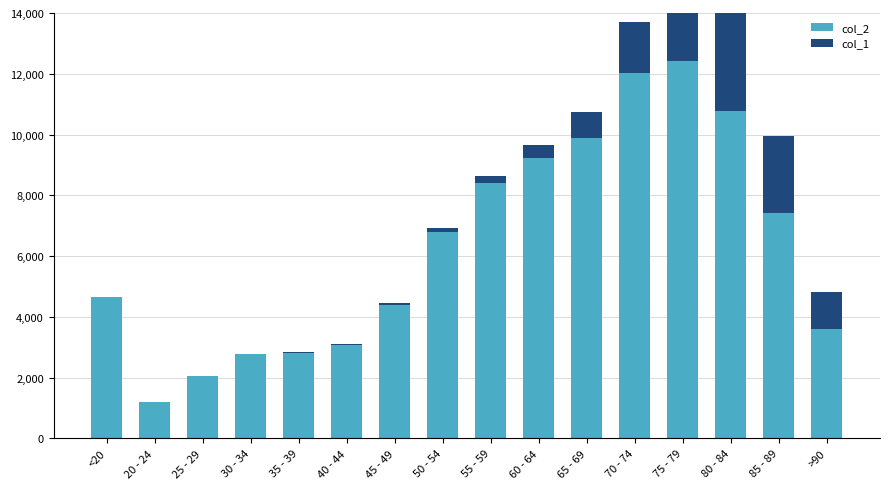

Is it true that col_2 equals 807 at 35 - 39?

False